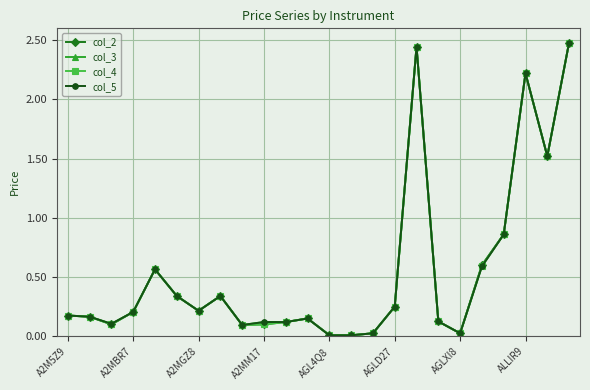

What is the maximum value for col_5?

2.5